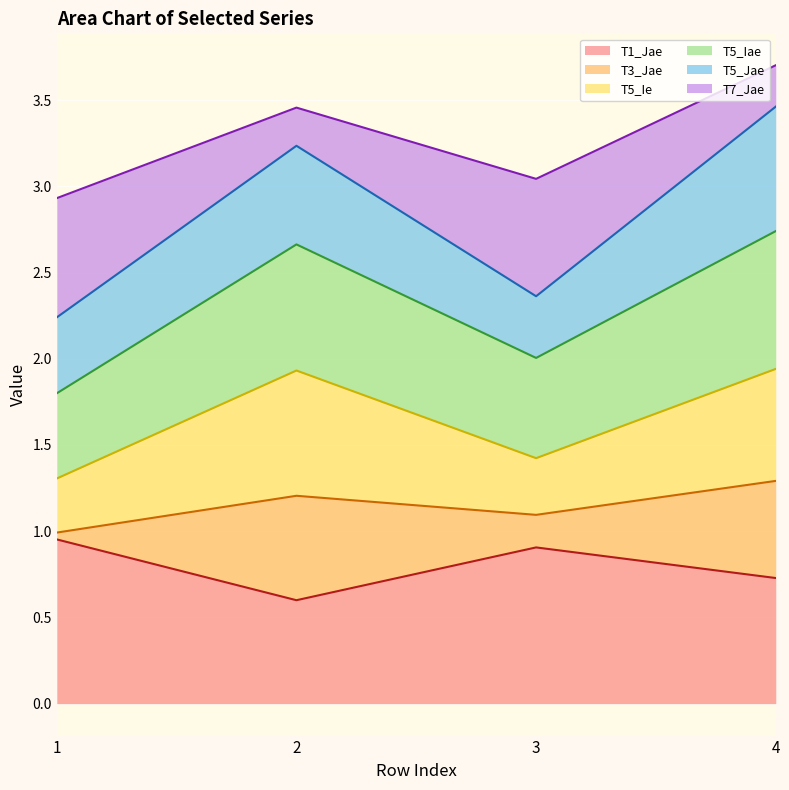

What is the total value across all series at 3?

3.0